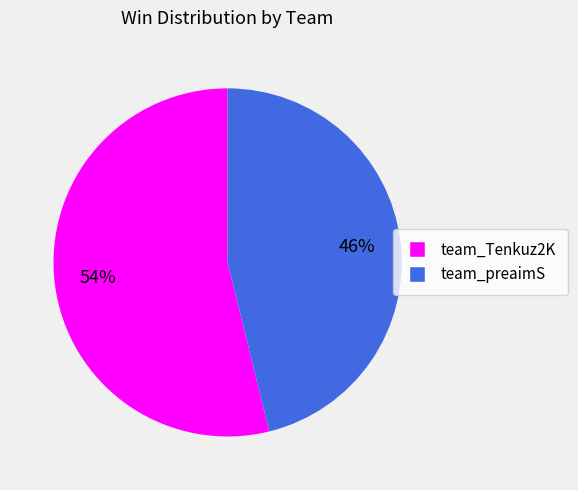

Approximately how many times larger is the value at team_preaimS compared to team_Tenkuz2K?

0.9